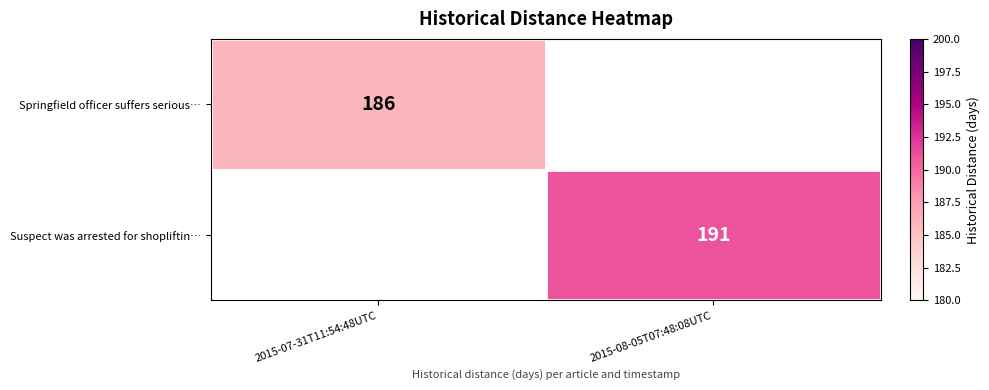

Is it true that Springfield officer suffers serious… equals 295 at 2015-07-31T11:54:48UTC?

False